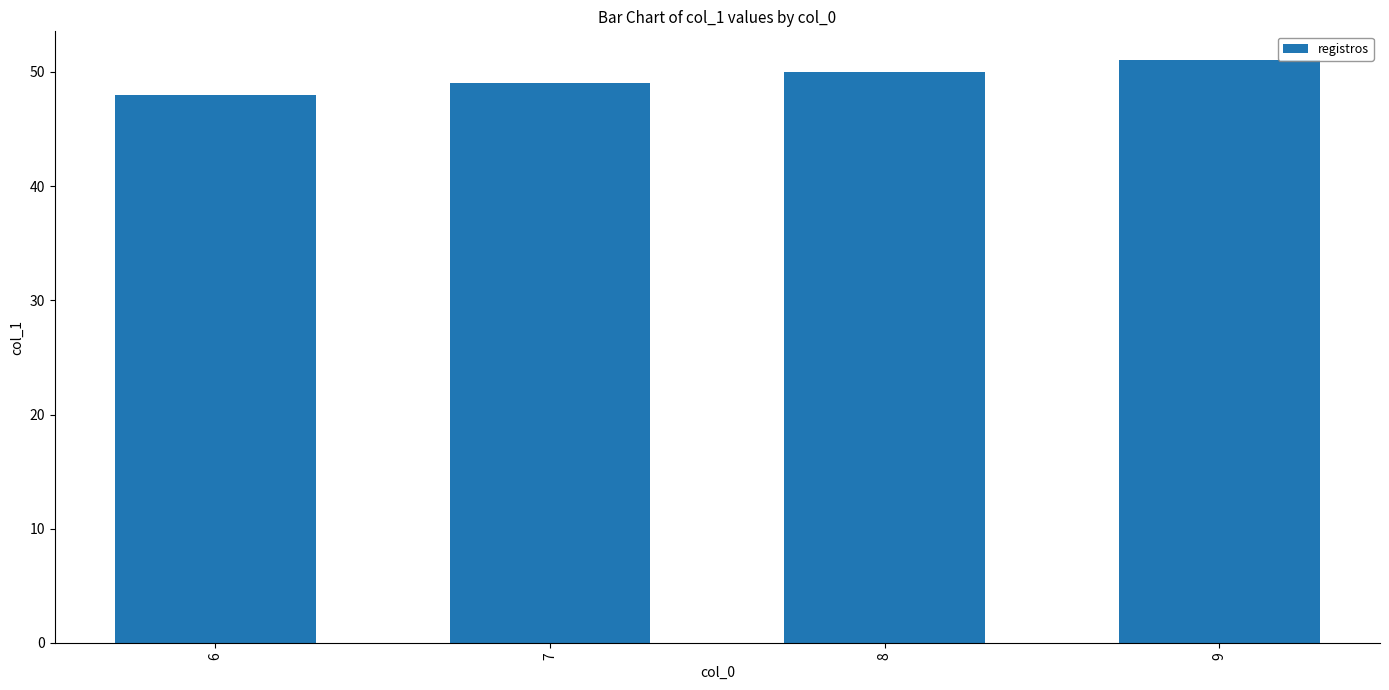

What is the minimum value shown in the chart?

48